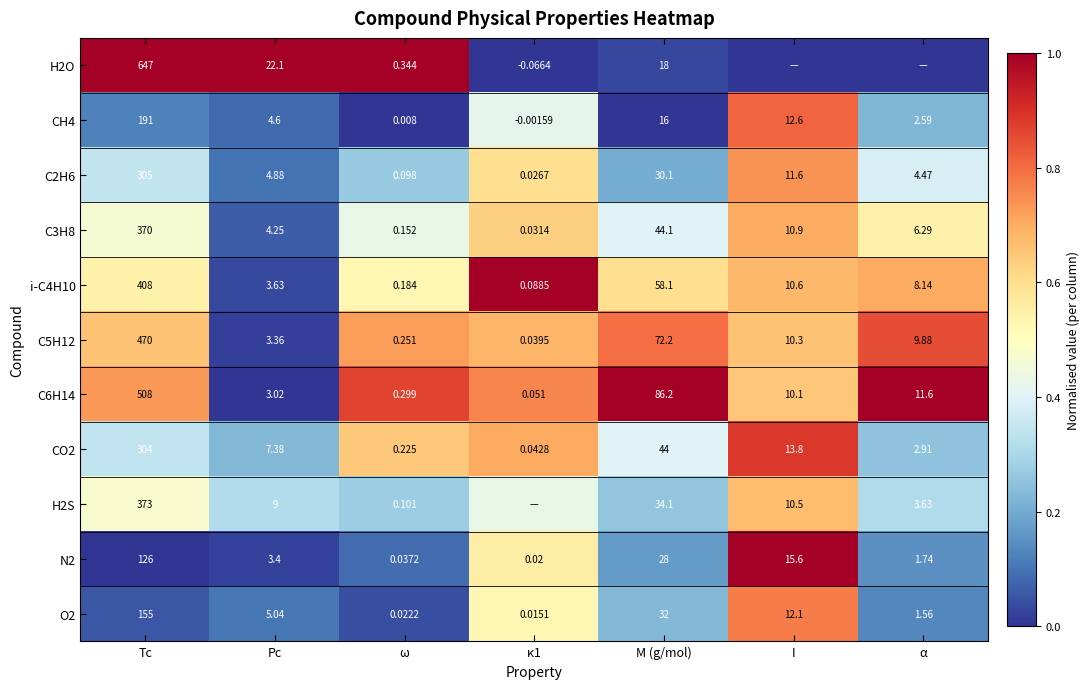

Which category has the highest value in the C2H6 series?

Tc